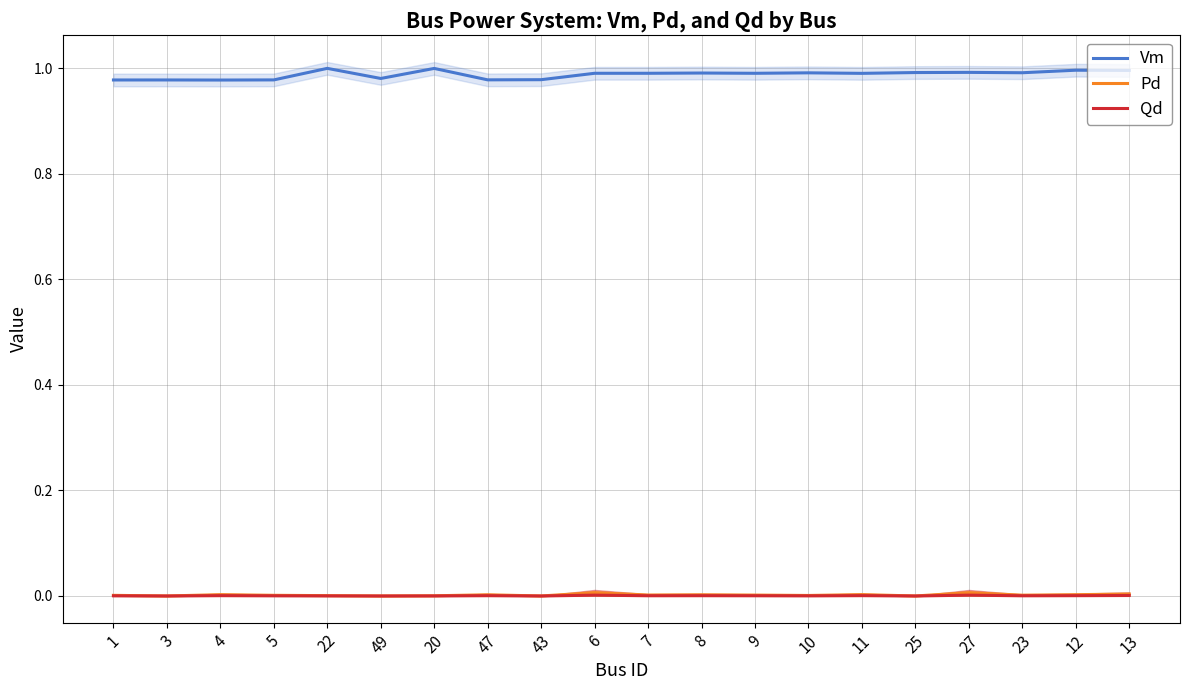

What is the sum of all Vm values?

19.8